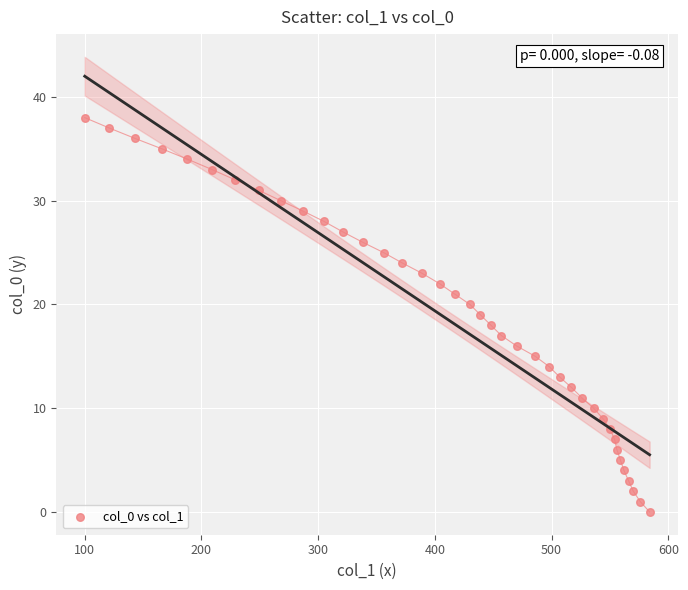

What is the range of X values (max minus min)?

484